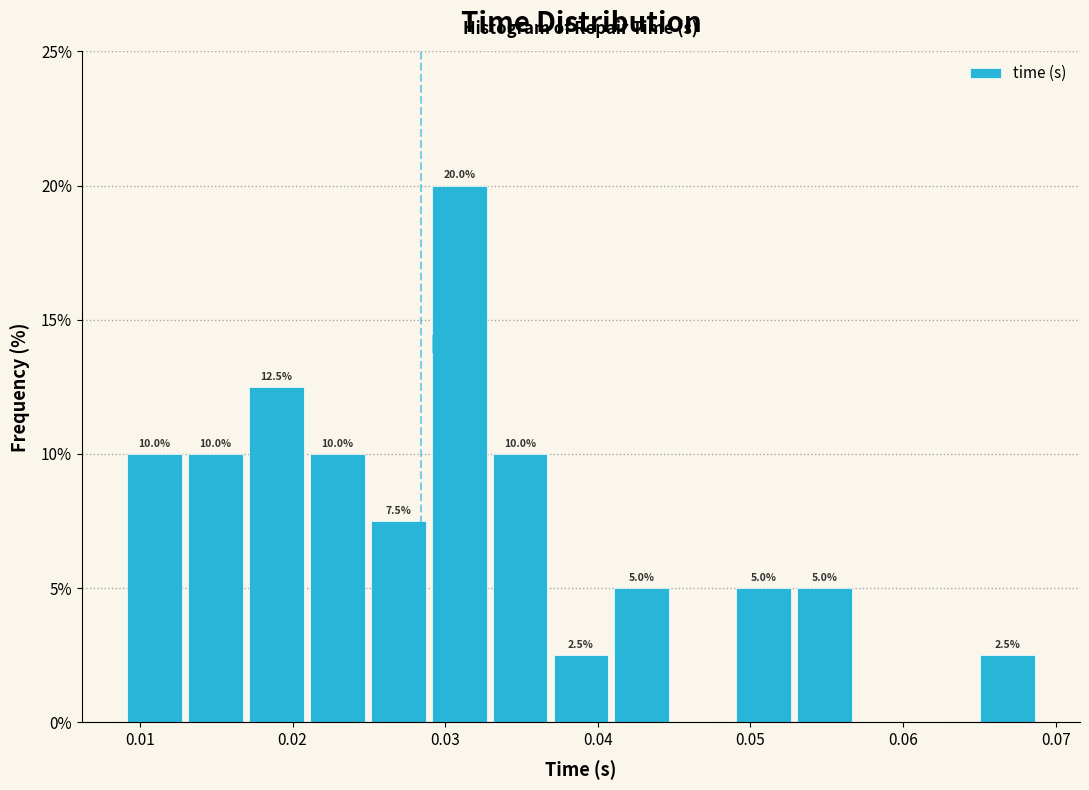

Read against the x-axis, roughly where is the centre of the tallest bar?

0.031